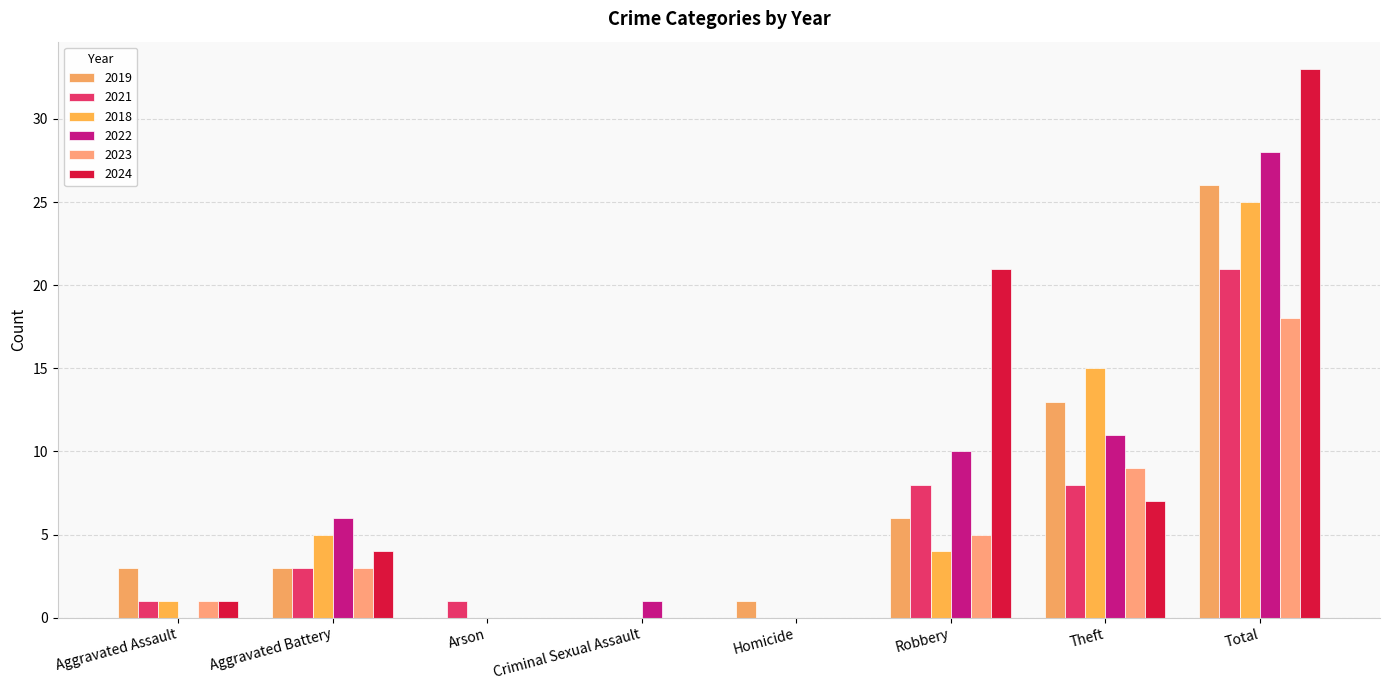

Which category has the highest value across all series?

Total